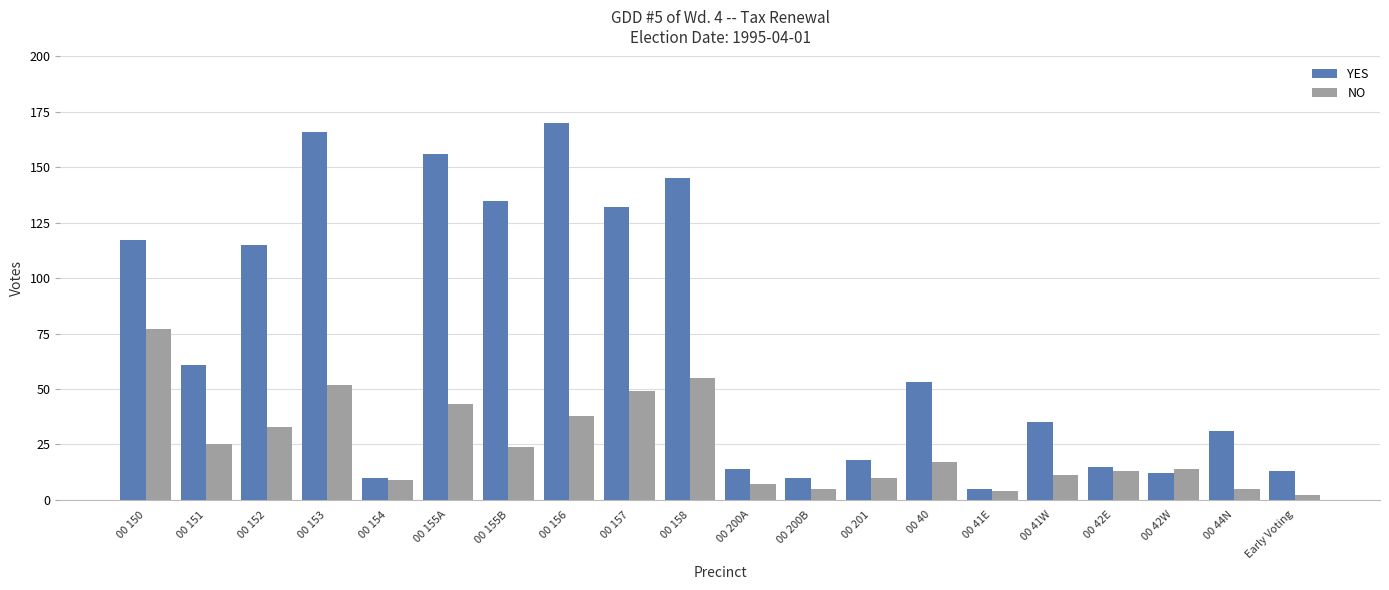

What is the sum of all NO values?

493